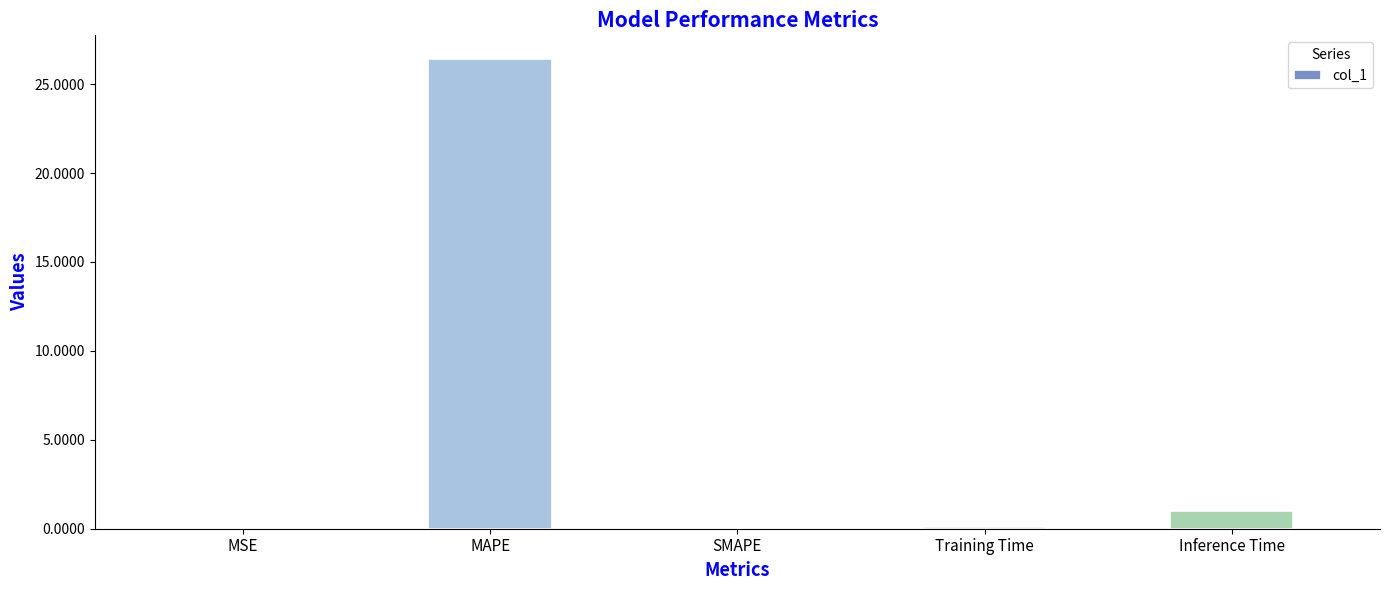

How many categories are shown in the chart?

5